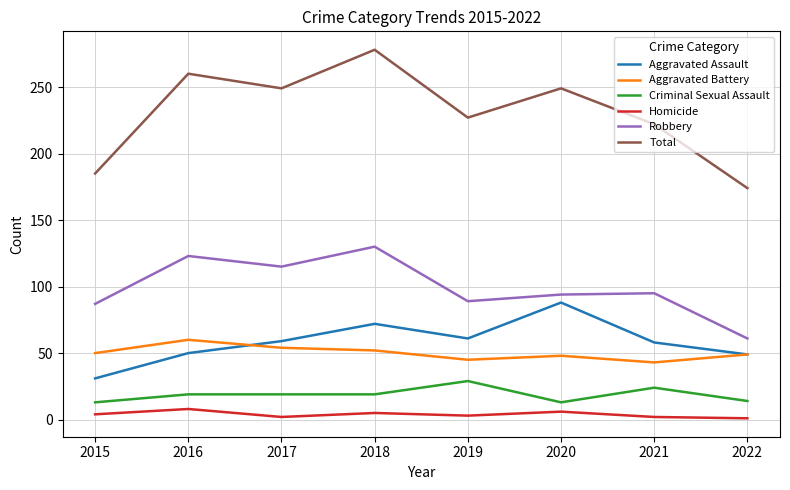

Rank the series by their maximum value, from lowest to highest.

Homicide, Criminal Sexual Assault, Aggravated Battery, Aggravated Assault, Robbery, Total